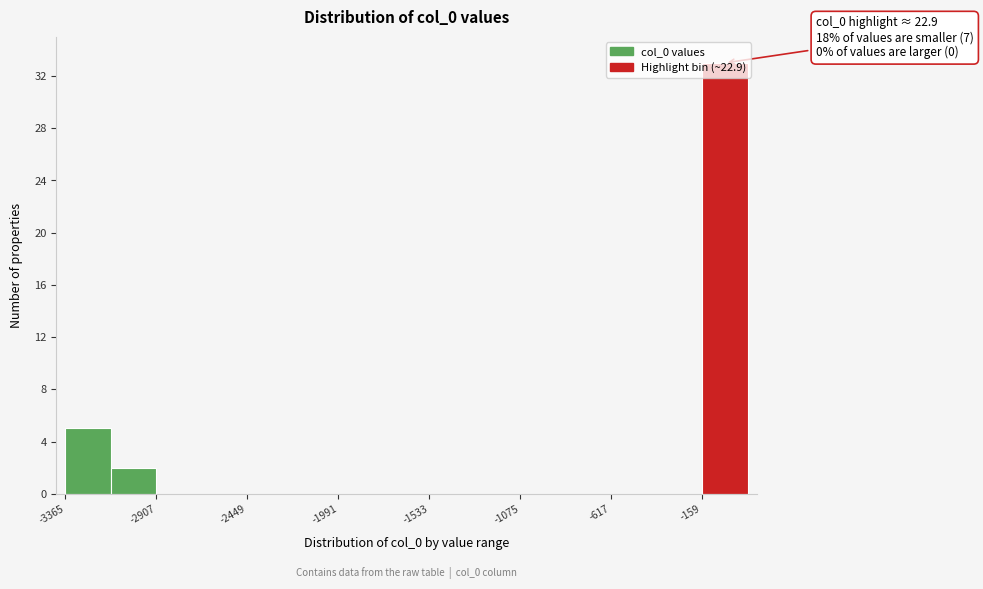

Over which range of the x-axis is the bar tallest?

-150 to 50